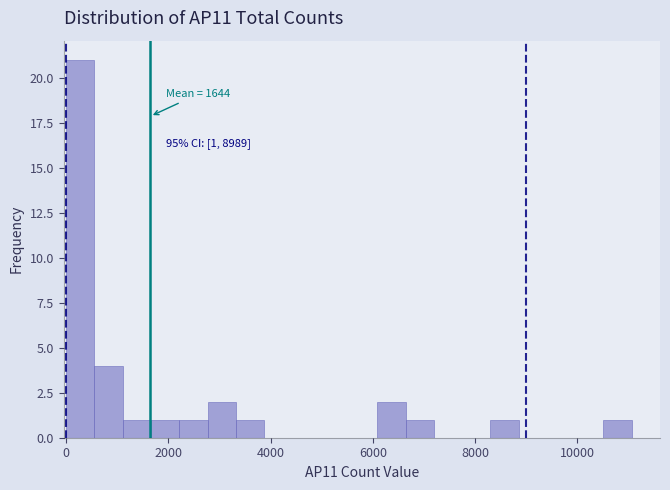

Around what value on the x-axis is the tallest bar? Give the approximate position of its centre, as read against the axis.

200